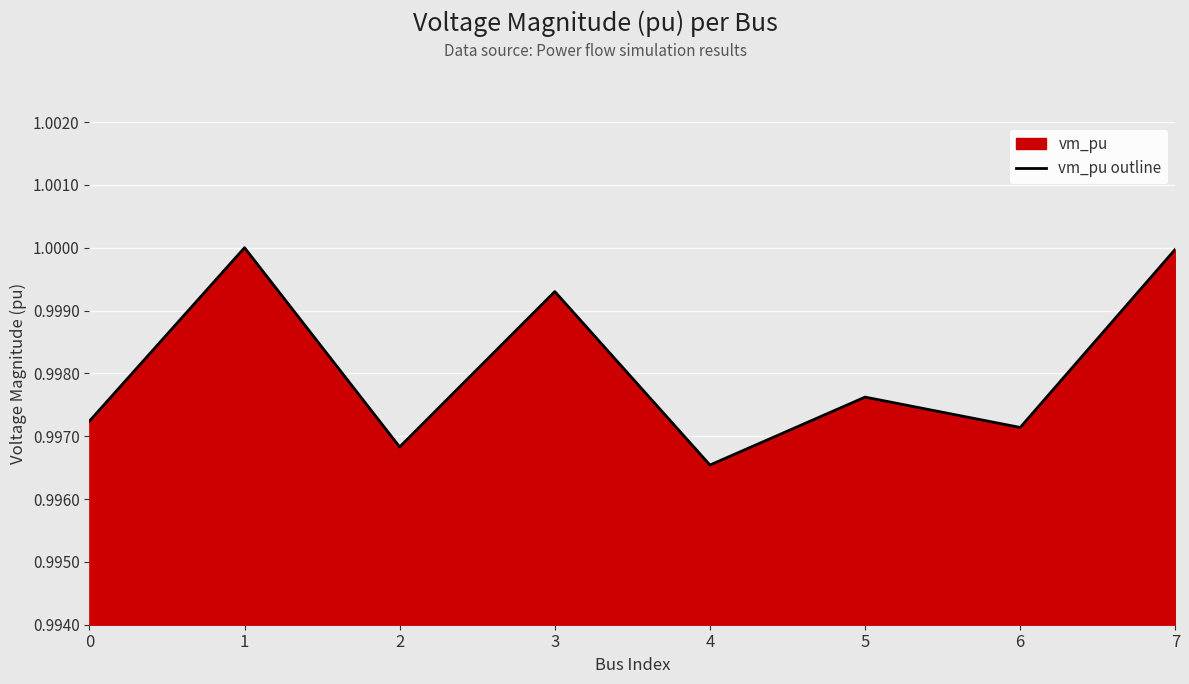

Is it true that the value at 2 is 1.7?

False